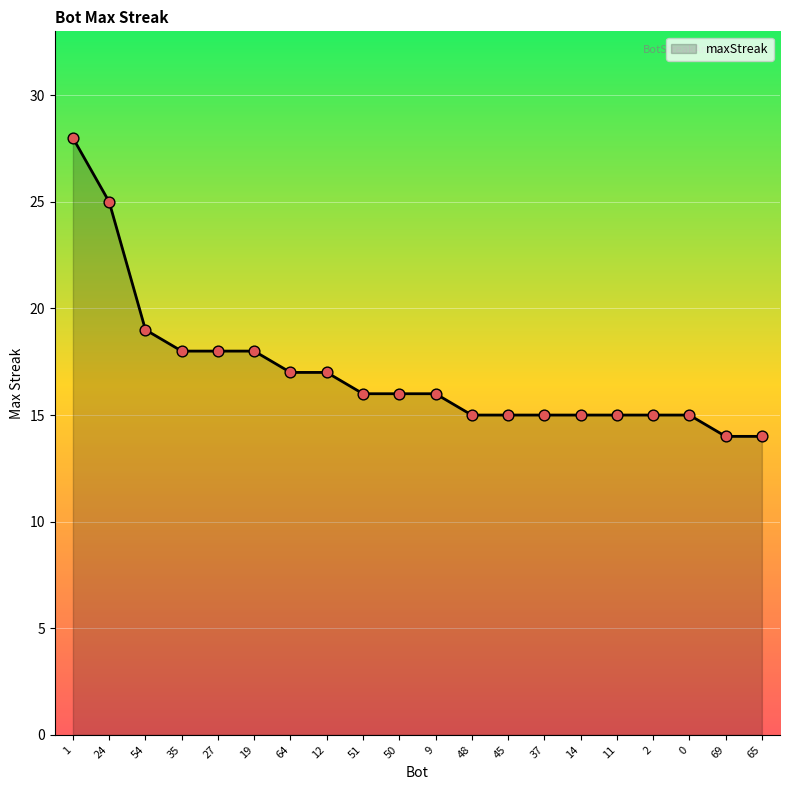

What is the ratio of the value at 64 to the value at 0?

1.1